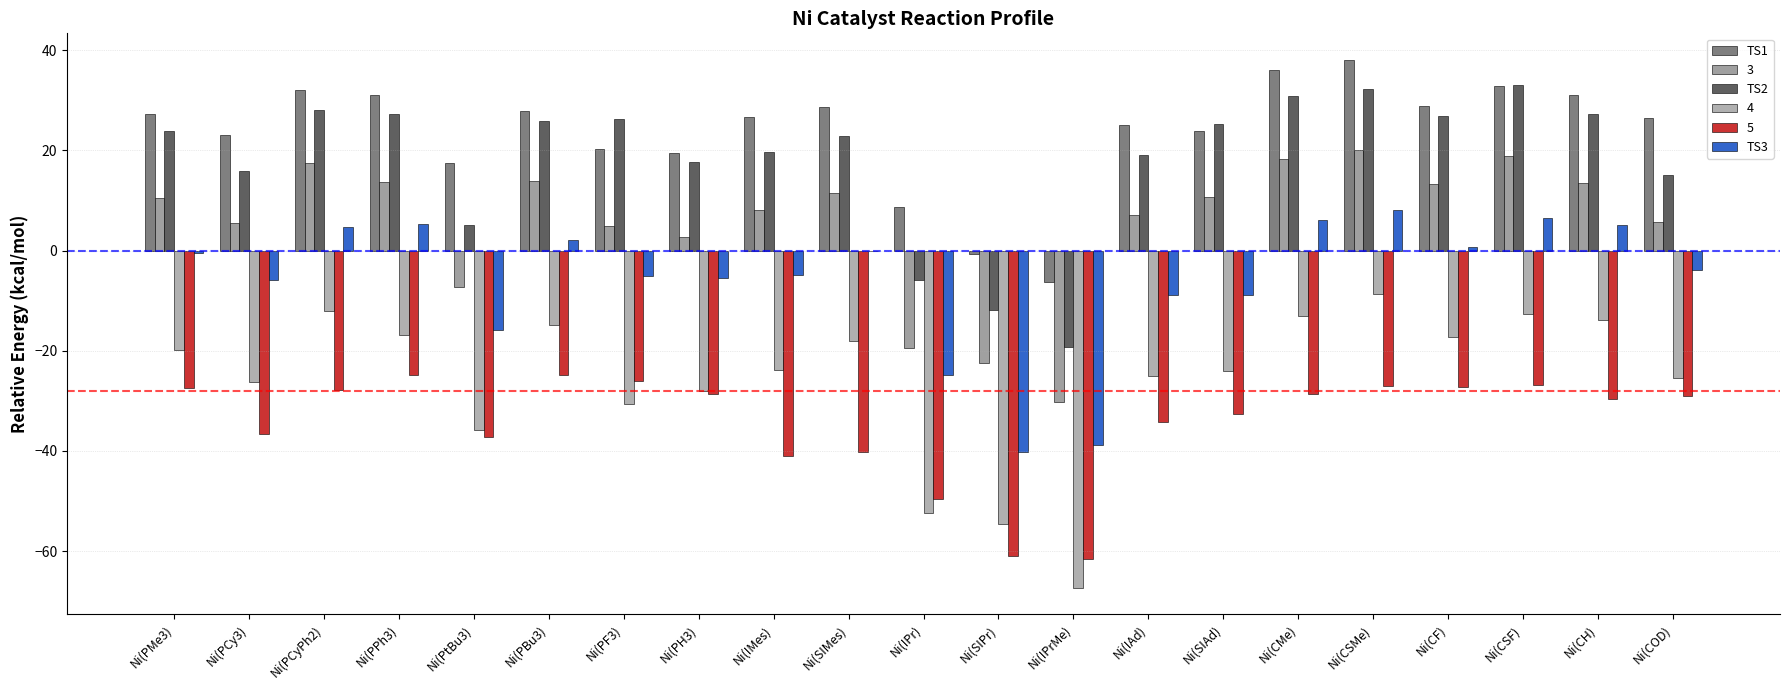

What is the label of the 15th bar from the right?

Ni(PF3)